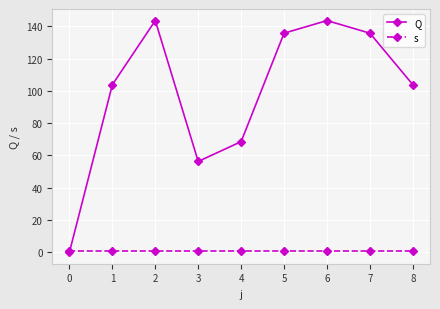

What is the value of the s point at the 7th from the left?

1.0